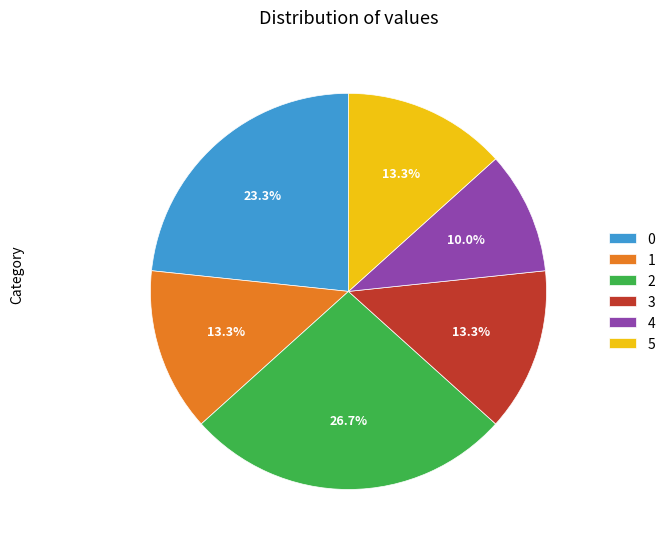

What percentage is the 1 slice, to the nearest percent?

13%